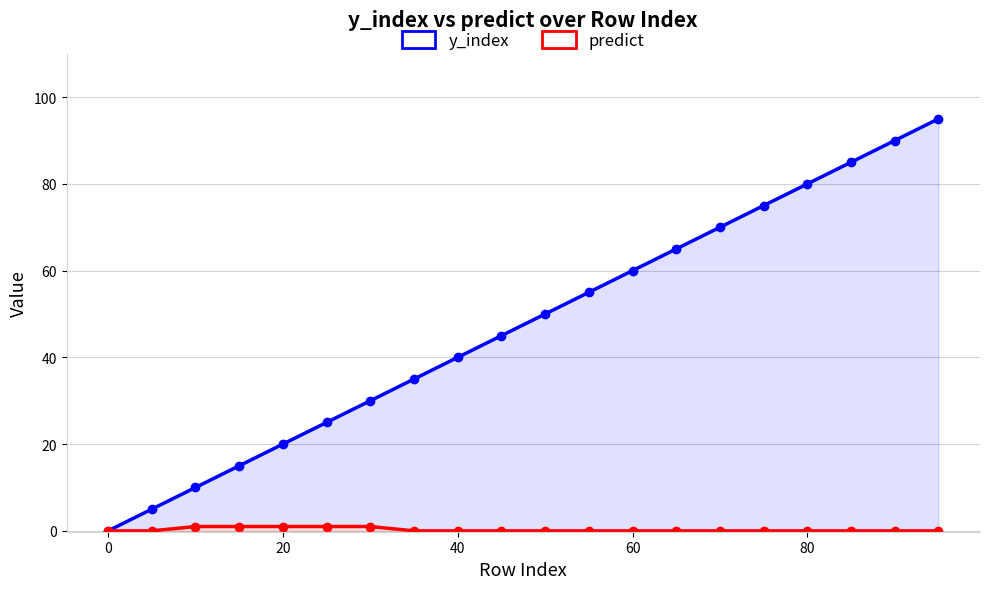

What is the value of the y_index point at the 16th from the left?

75